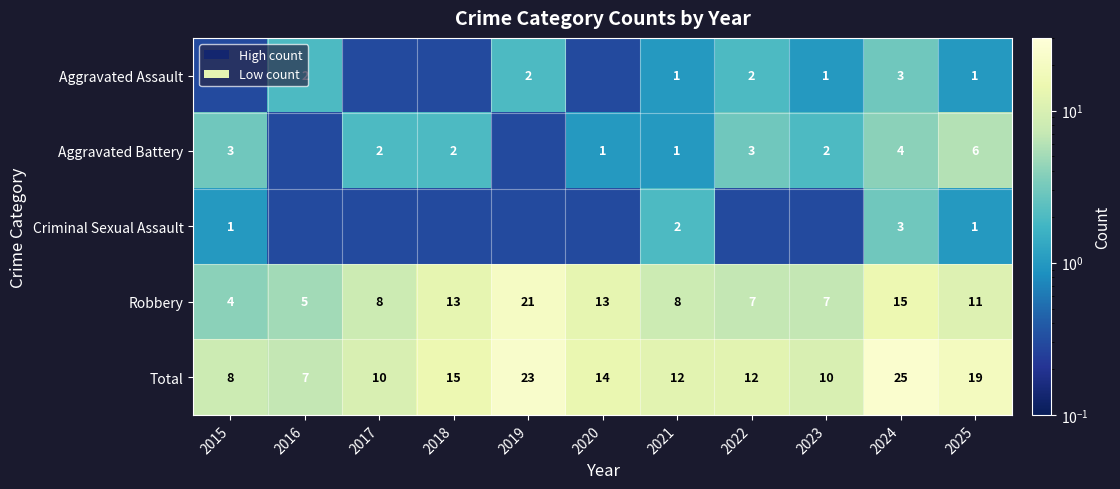

What is the difference between the Aggravated Battery values at 2023 and 2021?

1.0